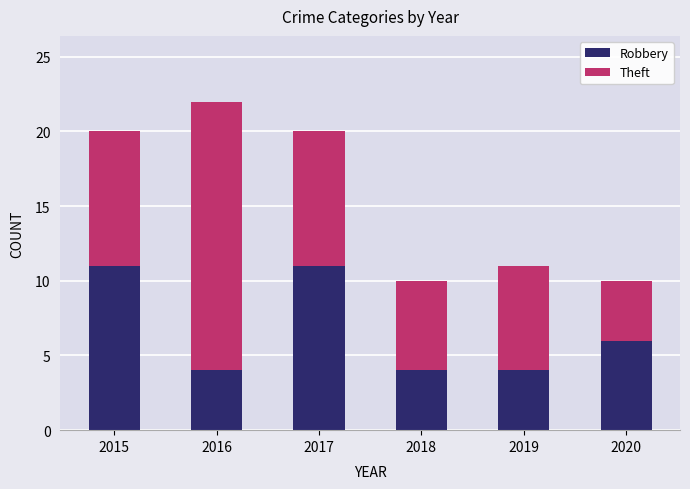

What is the lowest value of the Robbery series?

4